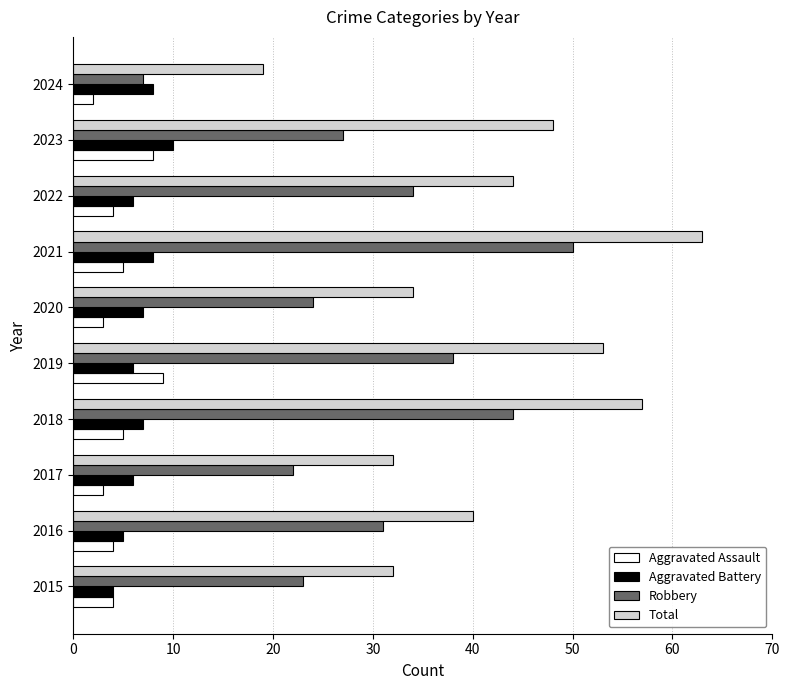

How many categories are shown in the chart?

10